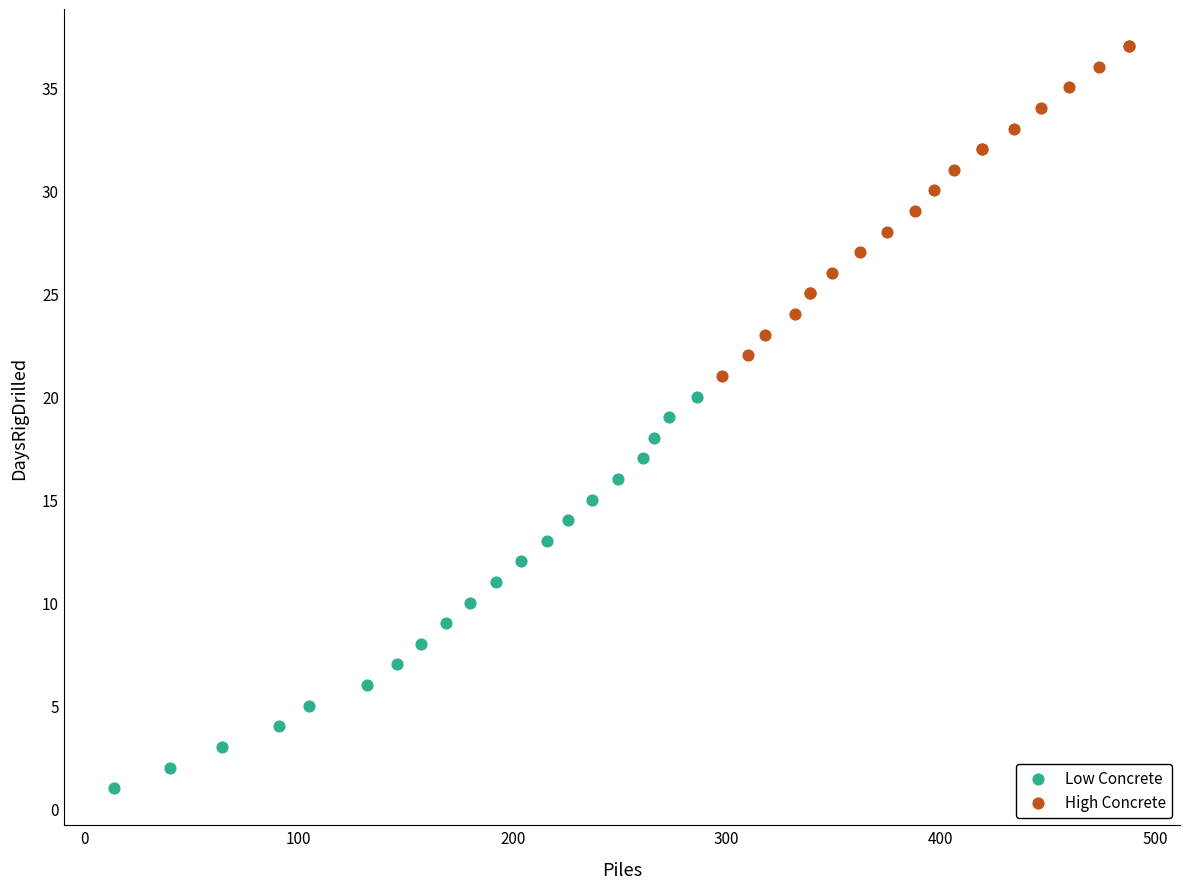

Which series has the largest Y range (max minus min)?

Low Concrete